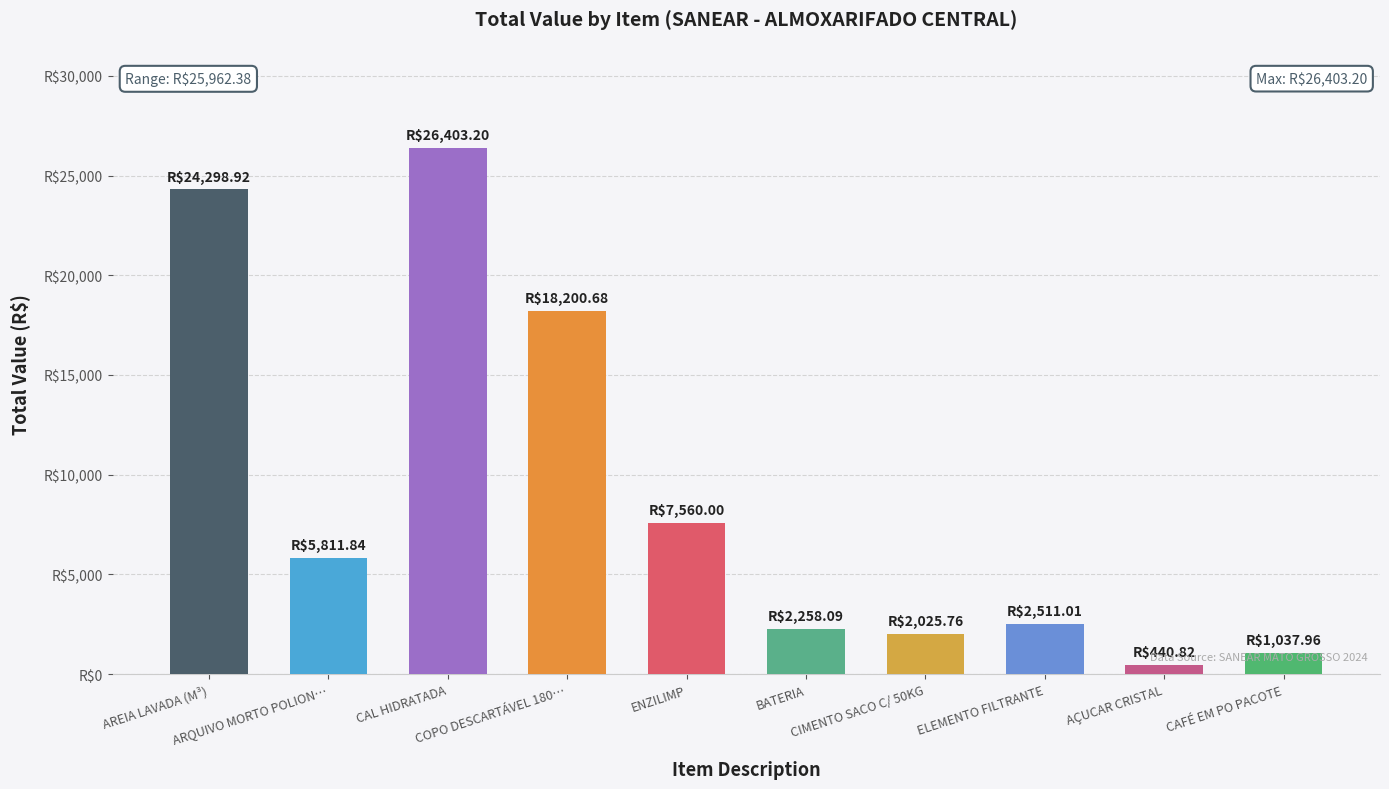

At which category does the chart reach its peak across all series?

CAL HIDRATADA